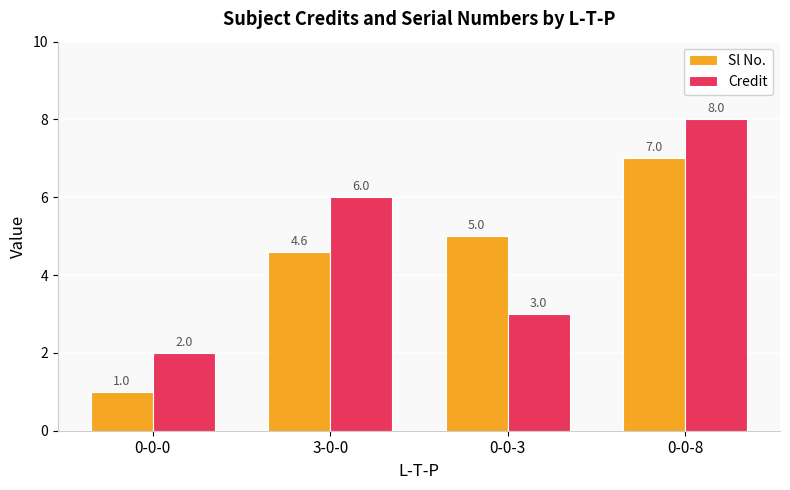

At 0-0-8, list the series in order from largest to smallest.

Credit, Sl No.